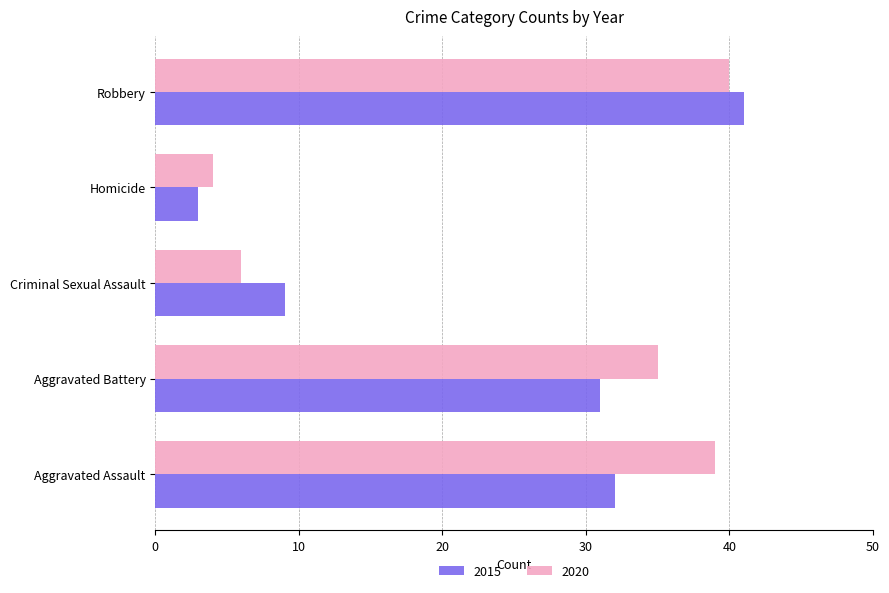

Which category has the lowest value across all series?

Homicide